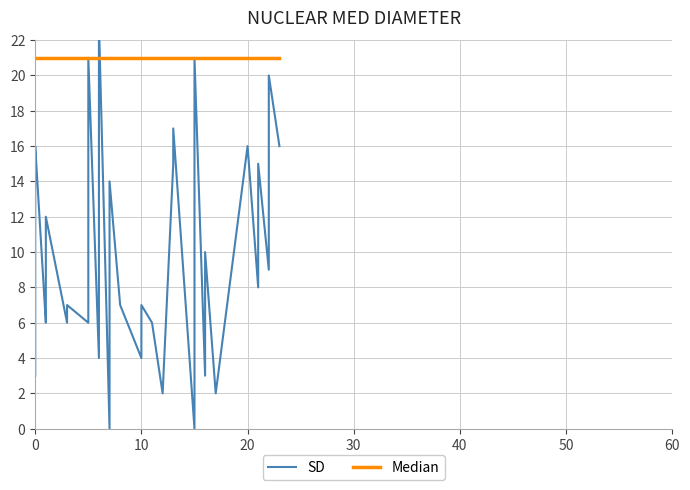

Between 23 and 39, which is larger?

23